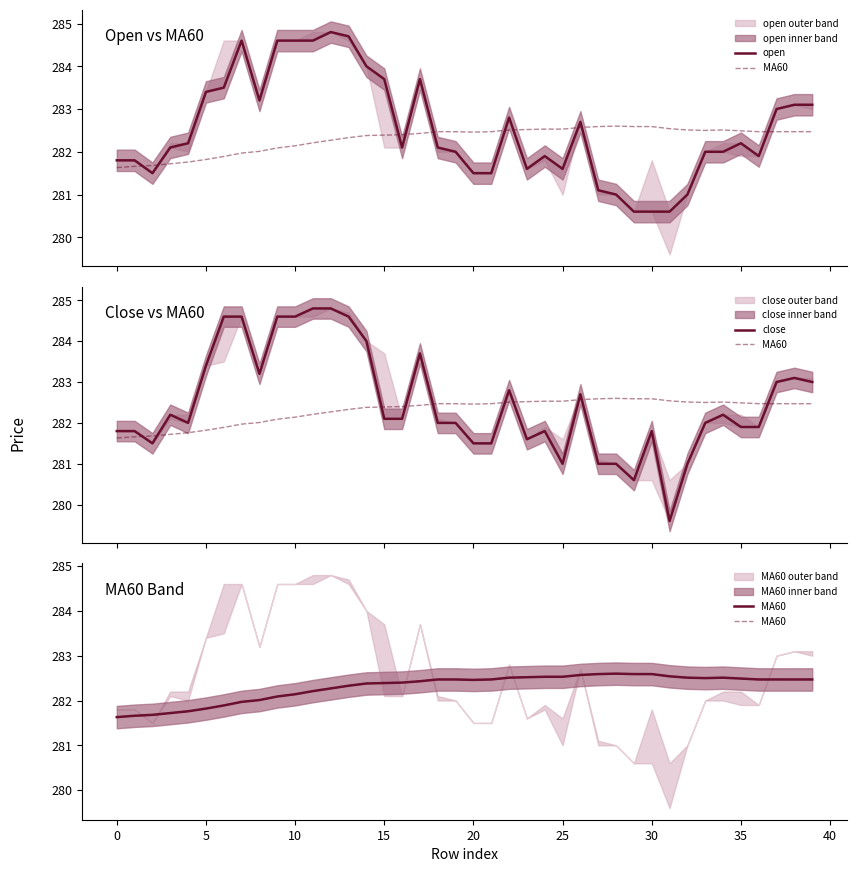

Is the value of MA60 at 5 greater than the value of close at 30?

No